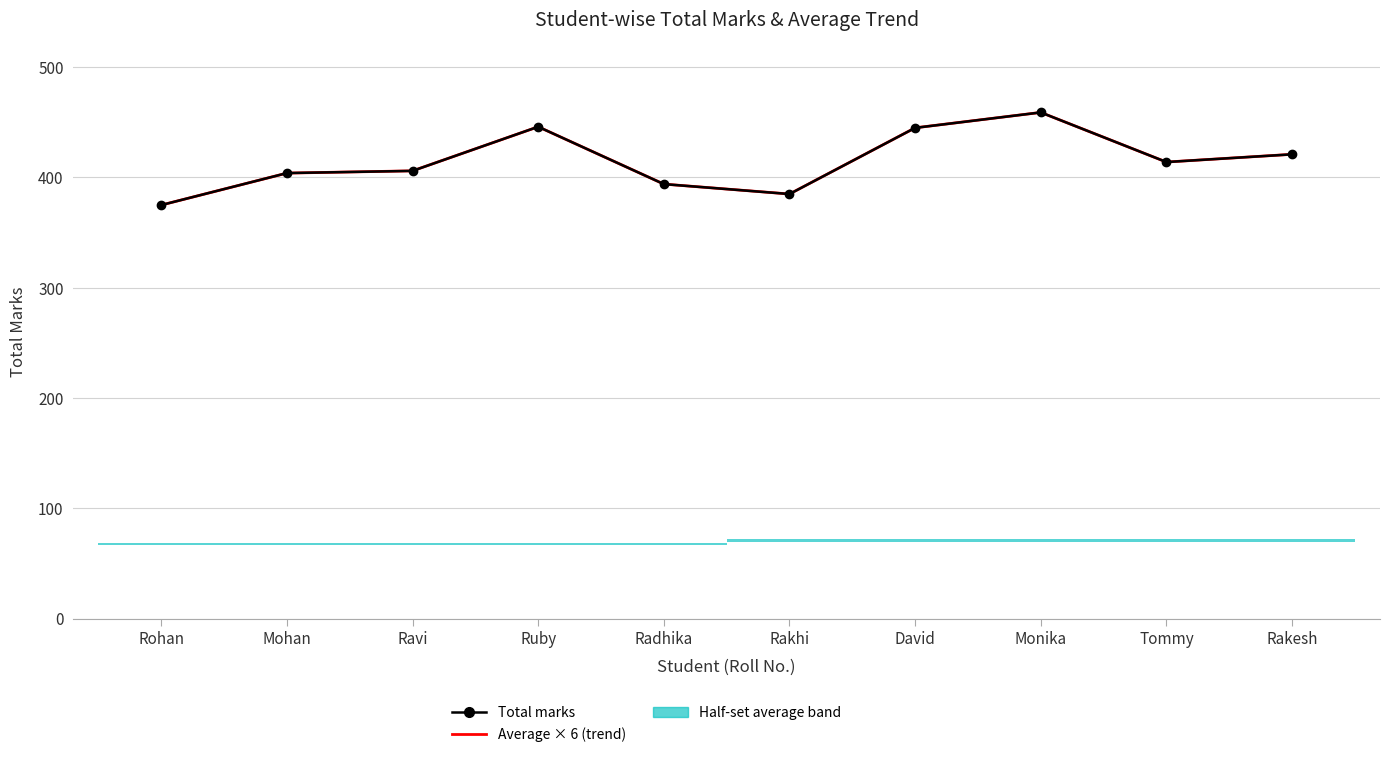

How many lines are shown in the chart?

2